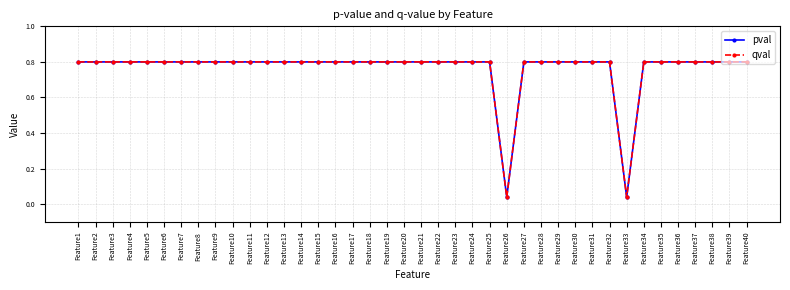

True or false: pval and qval cross at least once.

False